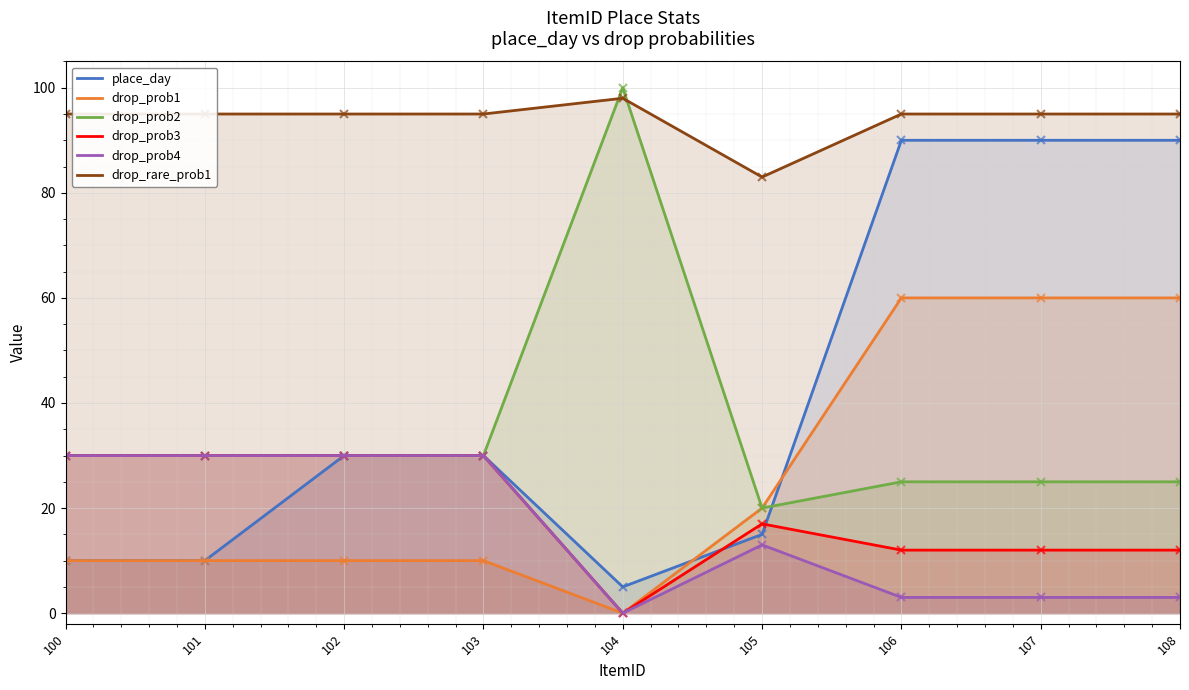

Which label corresponds to the largest value in the chart?

104